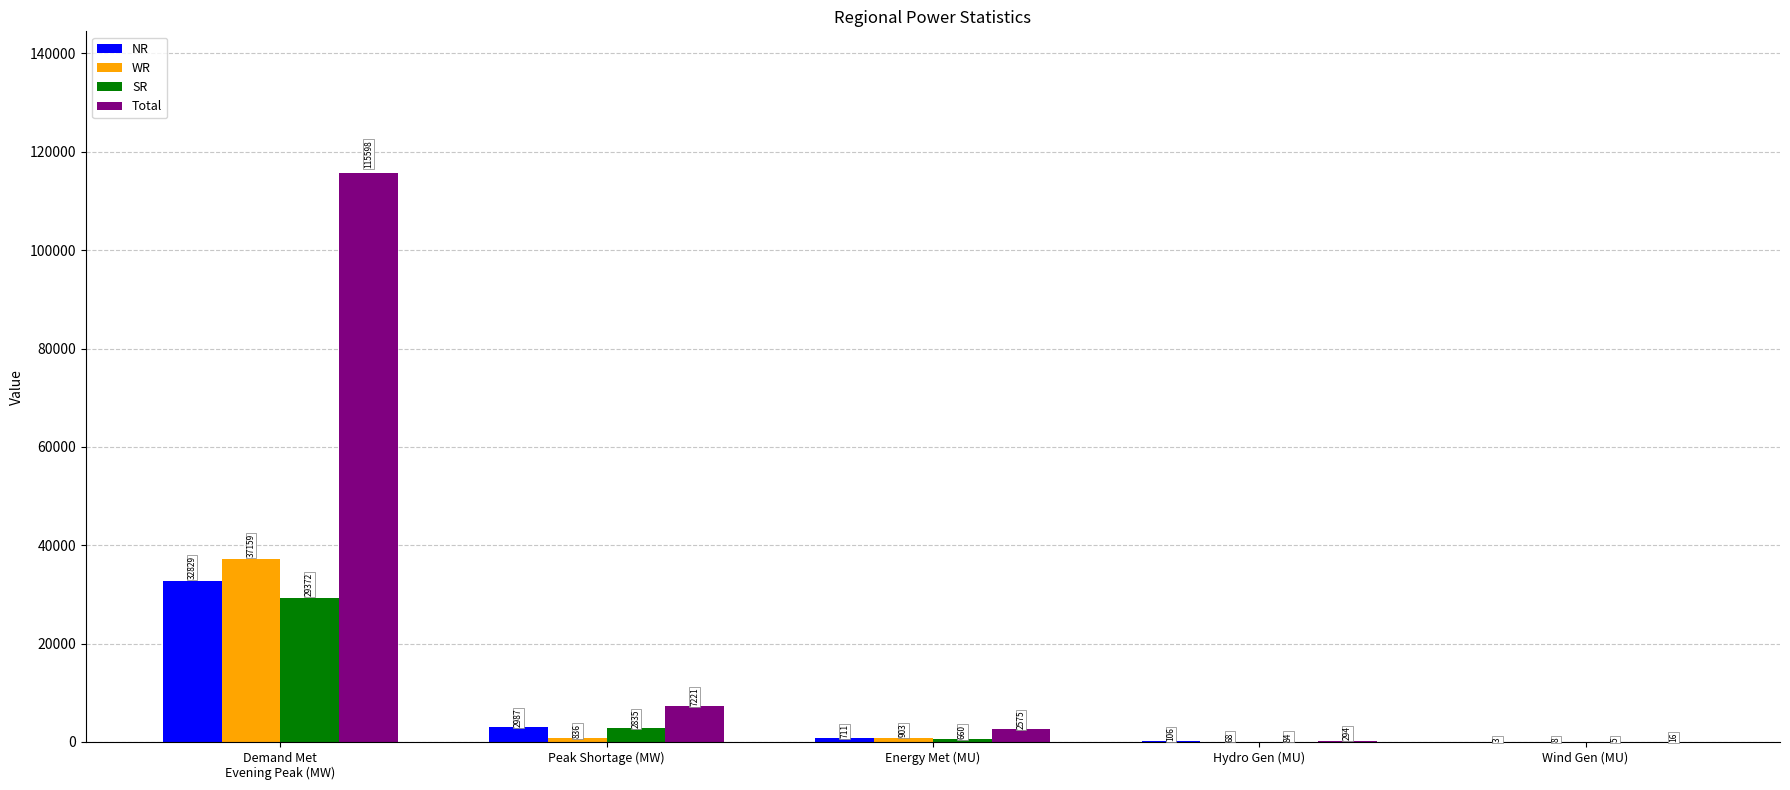

How many groups of bars are there?

5